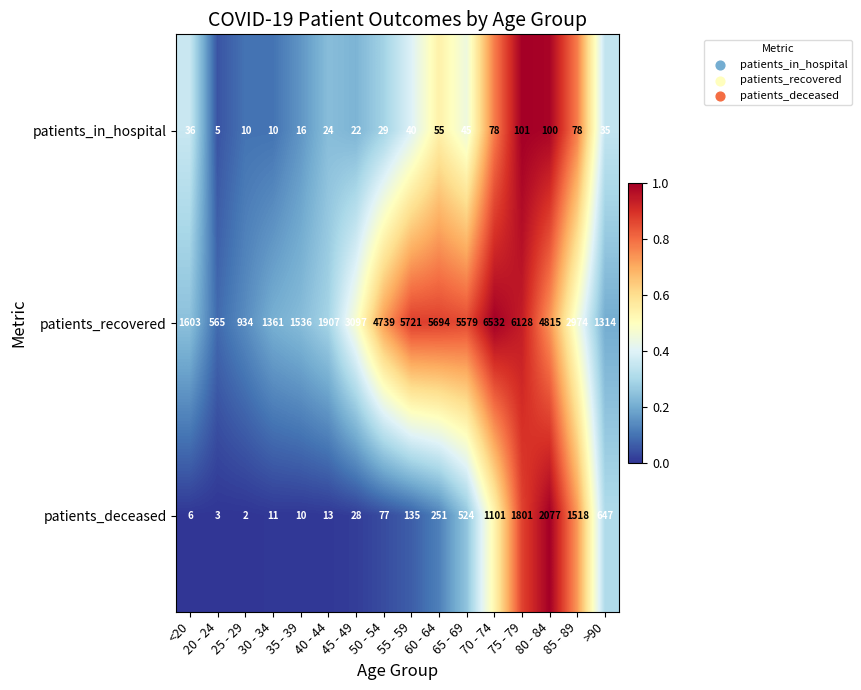

What is the difference between the highest and lowest values at 80 - 84?

4715